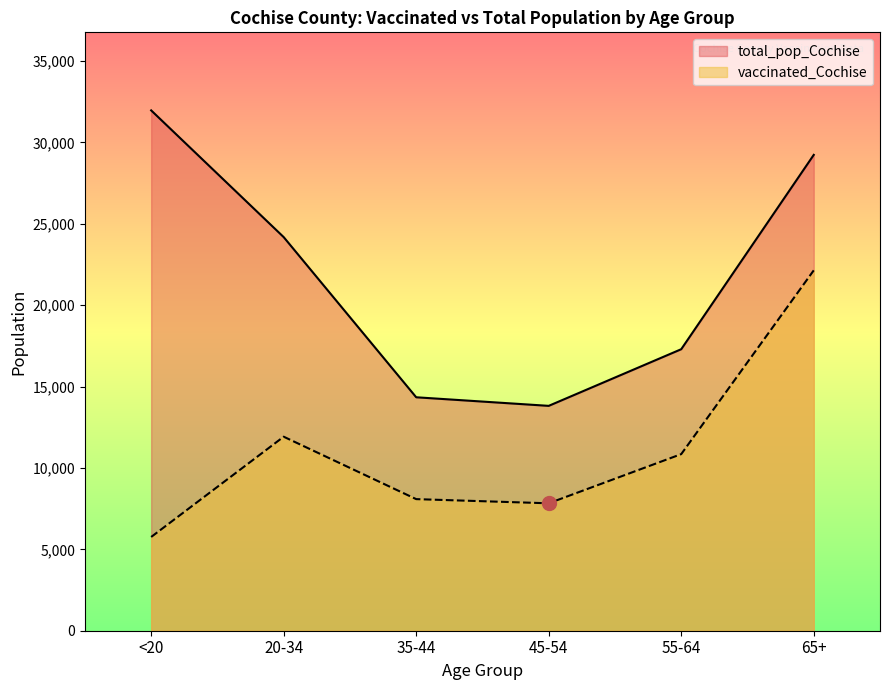

How many data points in vaccinated_Cochise are above 10847?

2